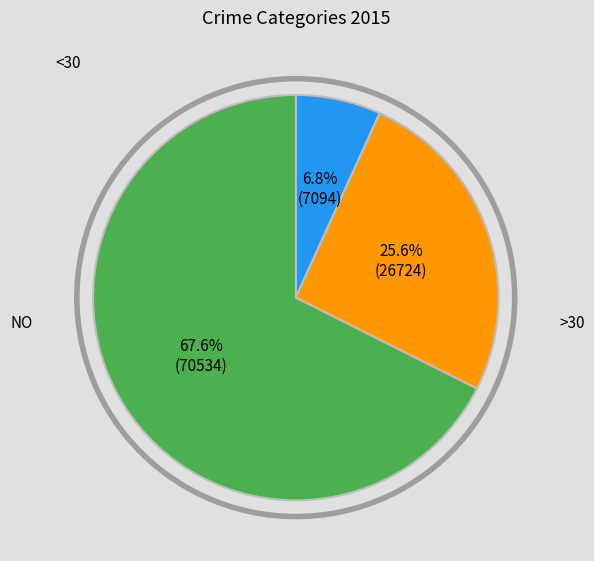

Rank the categories by value from lowest to highest.

<30, >30, NO